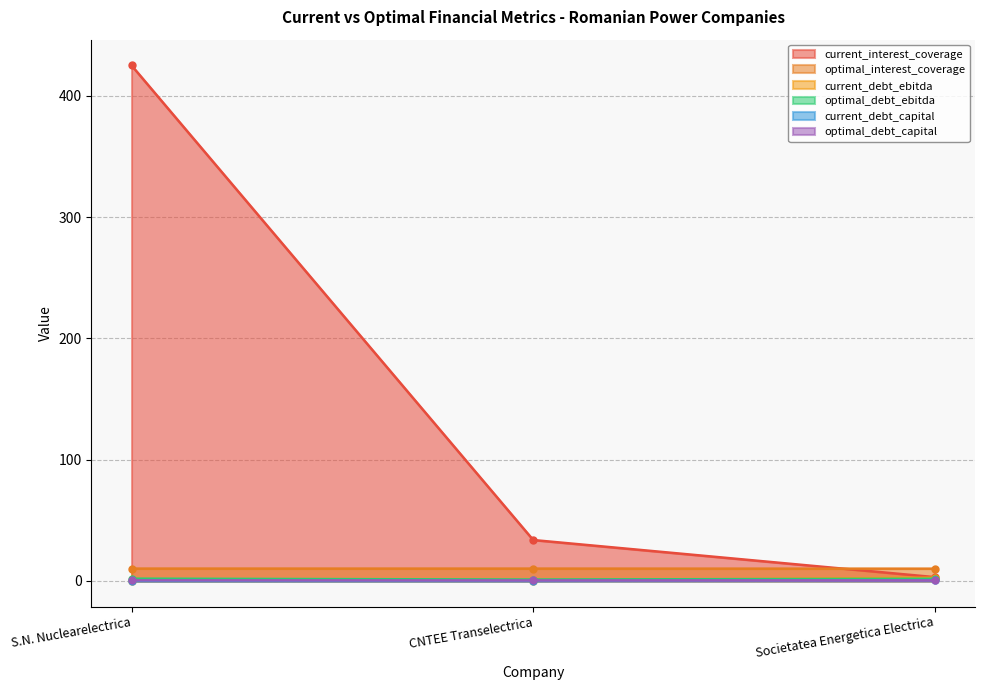

How many data points in current_interest_coverage are above 33?

2